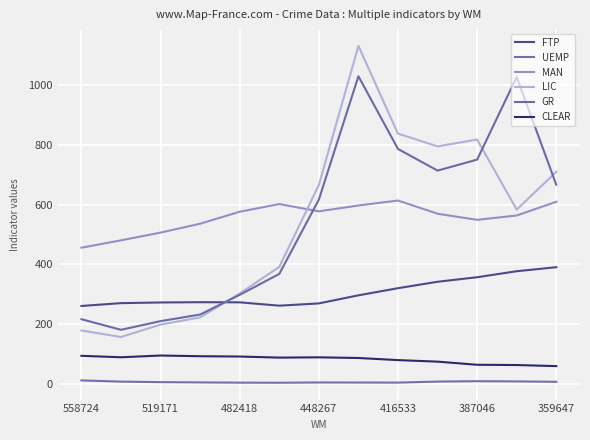

True or false: GR has more than 2 interior local peaks.

False